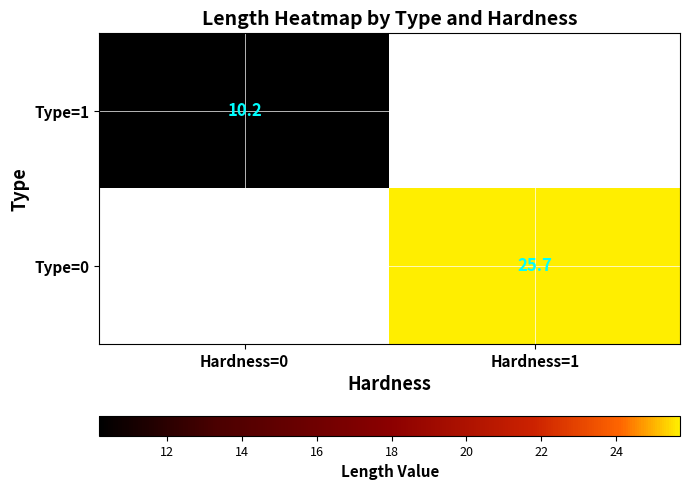

The value of Type=1 at Hardness=0 is 2.1. True or false?

False